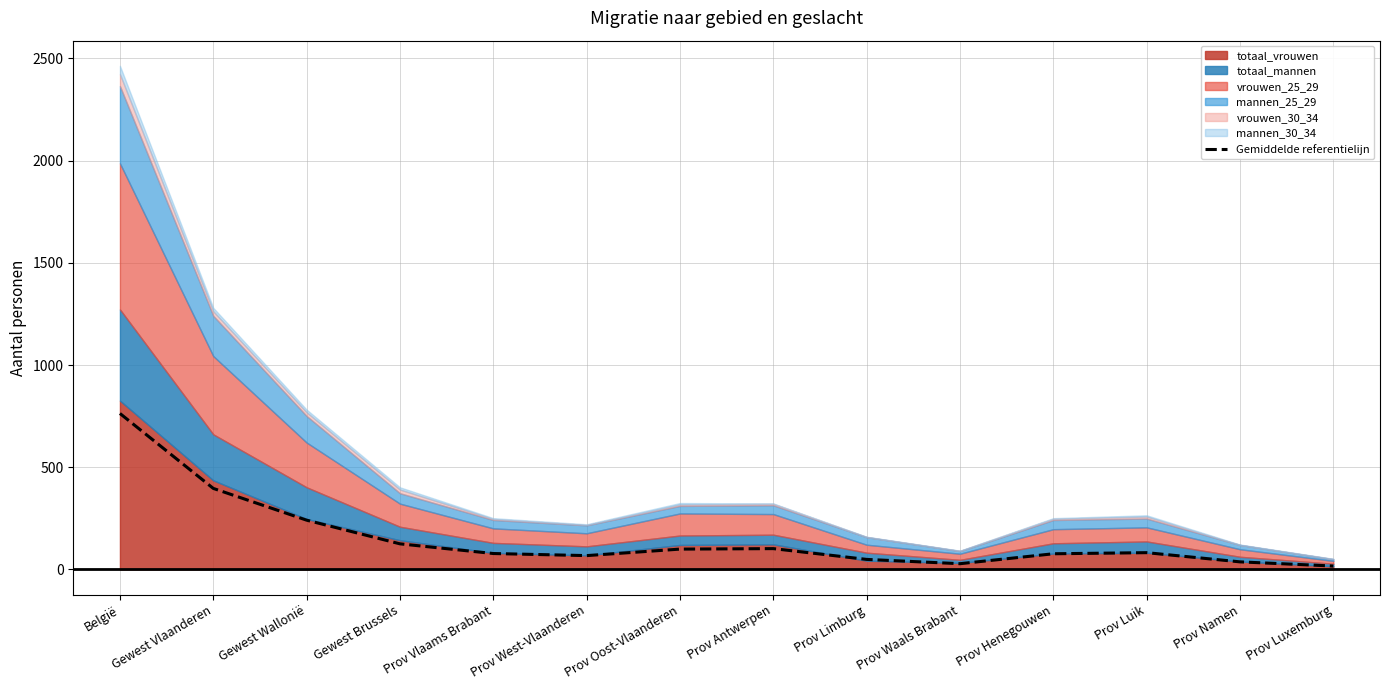

Reading left to right, what are all the values shown in this chart?

totaal_vrouwen: 826	436	247	143	81	69	120	123	43	32	78	82	39	16
totaal_mannen: 446	225	155	66	49	44	46	47	39	15	50	55	23	12
vrouwen_25_29: 715	383	219	113	71	64	108	101	39	30	69	69	37	14
mannen_25_29: 378	197	130	51	41	39	37	43	37	13	45	43	21	8
vrouwen_30_34: 58	22	18	18	5	2	7	7	1	1	6	10	0	1
mannen_30_34: 41	17	13	11	4	3	7	2	1	1	3	6	2	1